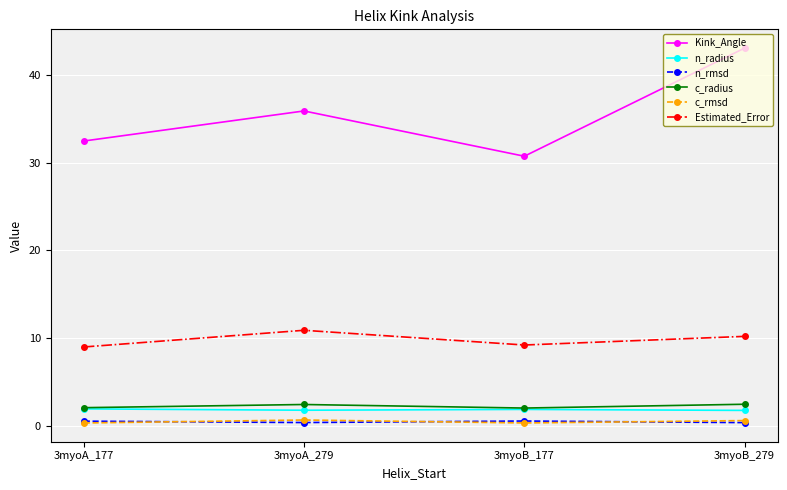

True or false: n_radius and Estimated_Error intersect in this chart.

False